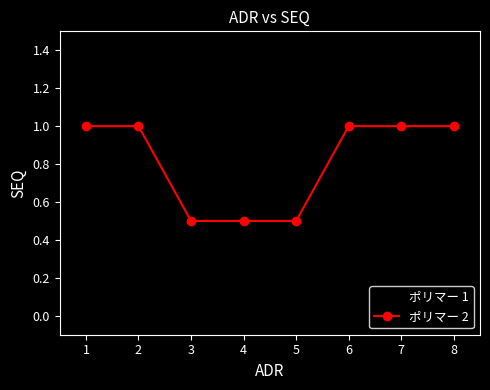

What is the value of the ポリマー 1 point at the 2nd from the left?

1.0